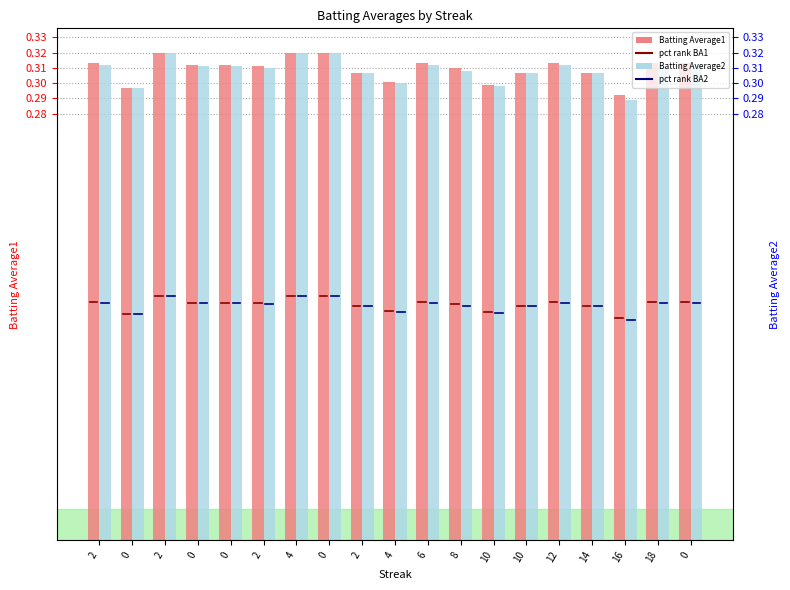

Rank the categories by Batting Average2 value from highest to lowest.

2, 4, 0, 2, 6, 12, 0, 0, 0, 18, 2, 8, 2, 10, 14, 4, 10, 0, 16